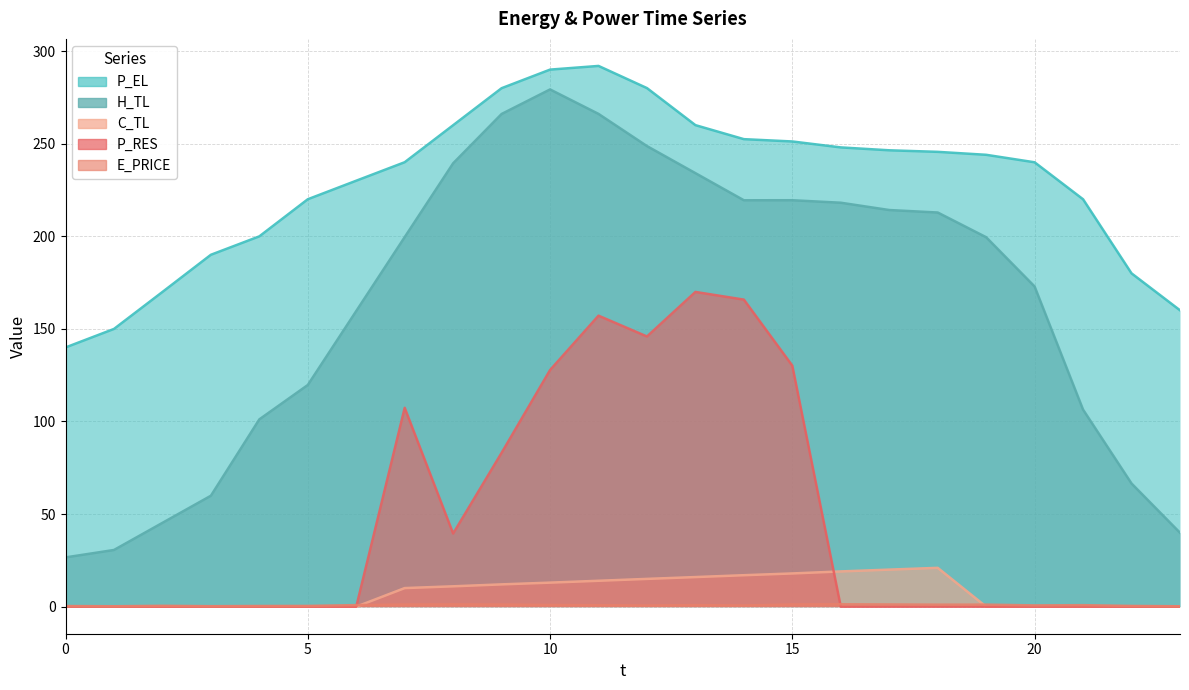

The value of P_EL at 0 is 32.1. True or false?

False